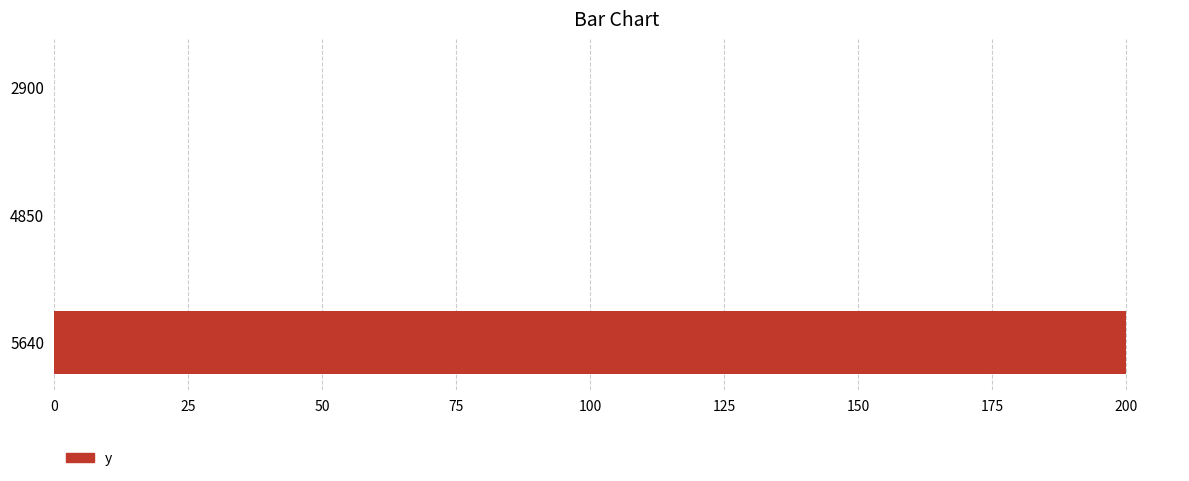

Reading top to bottom, list all the values displayed in this chart.

2900=0	4850=0	5640=200